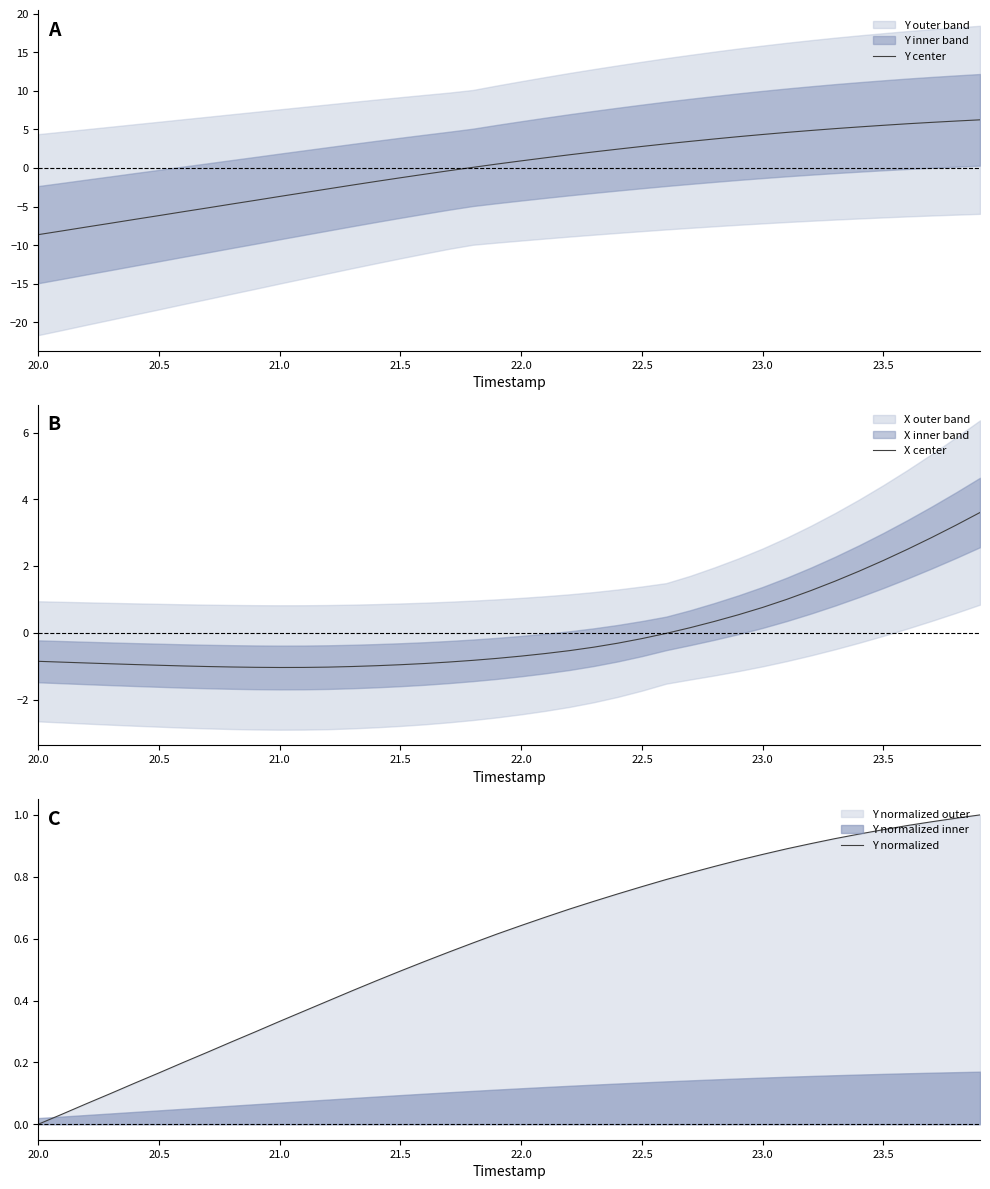

Which series has the widest spread of values?

Y center